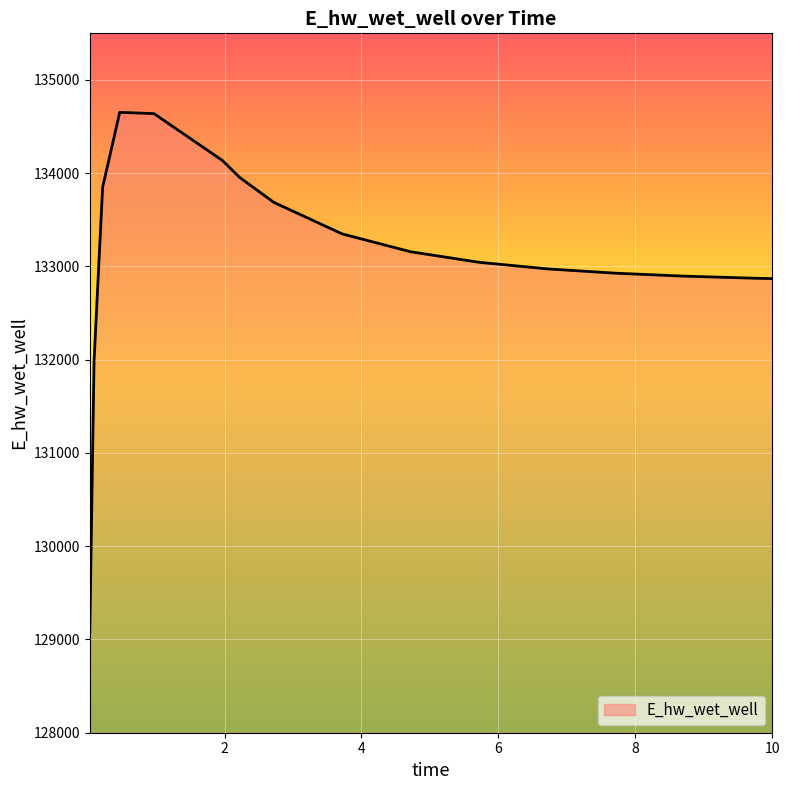

What is the maximum value shown in the chart?

134652.6